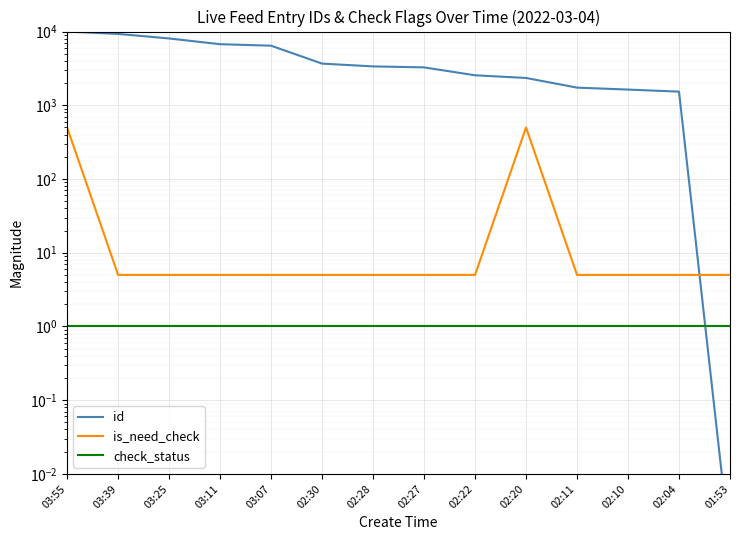

List the series in order of their peak value, lowest first.

check_status, is_need_check, id